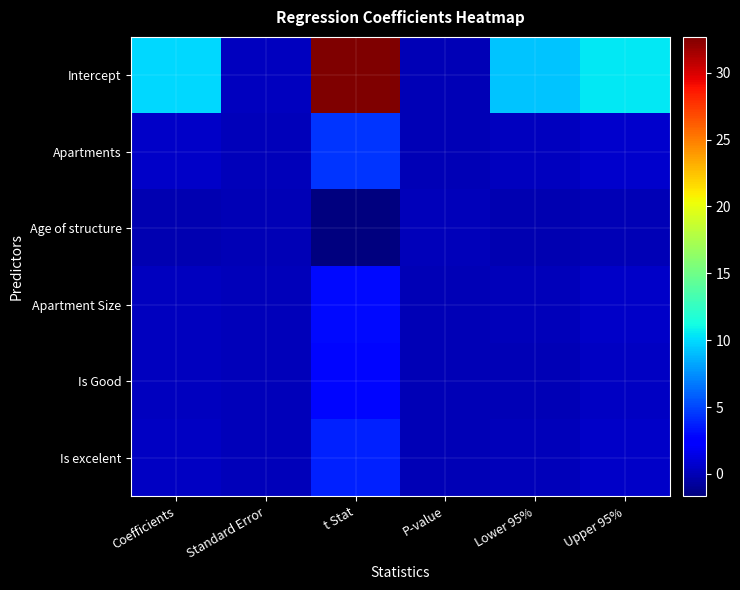

How many categories are shown in the chart?

6